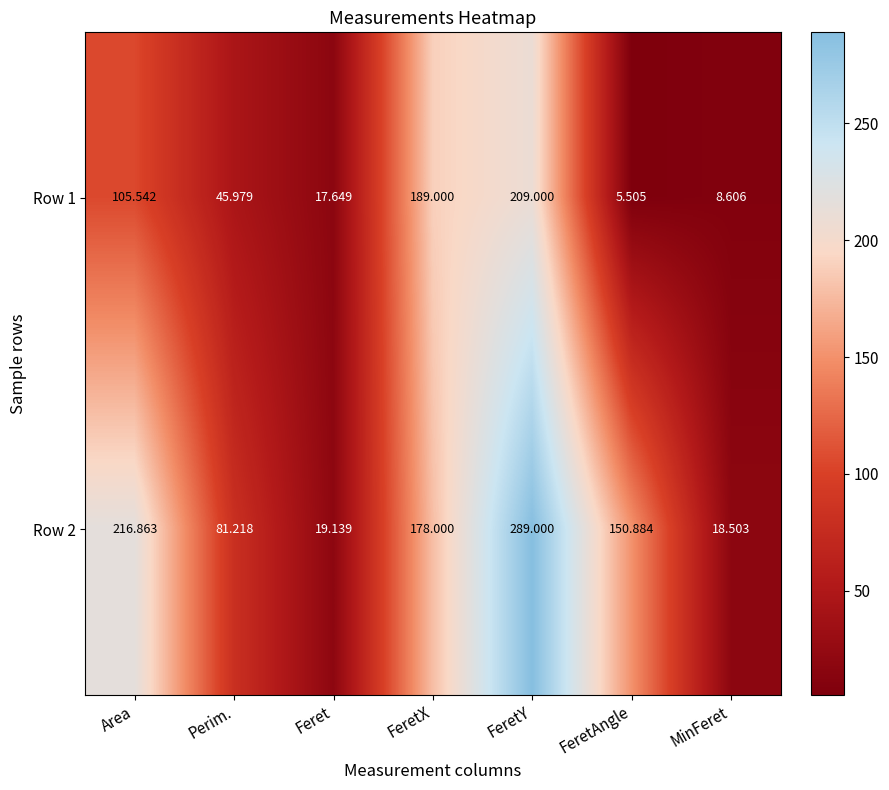

Rank the series by their average value, from lowest to highest.

Row 1, Row 2